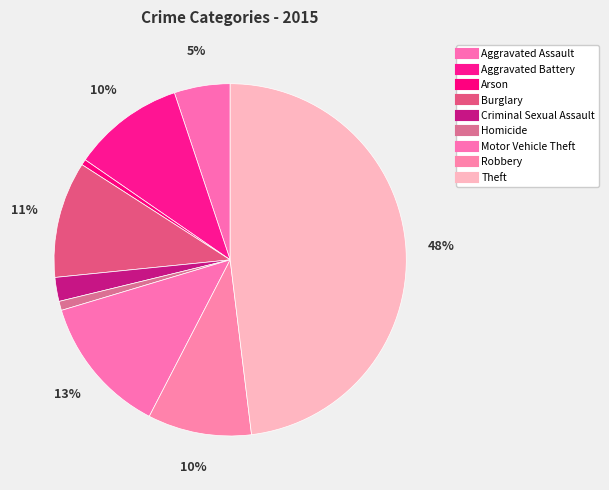

How many segments does this pie chart have?

9